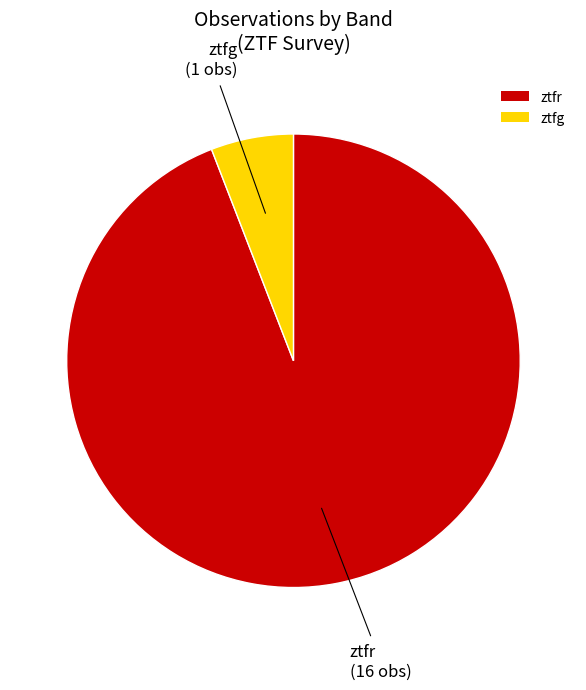

Do ztfg and ztfr together represent more than half of the pie?

Yes